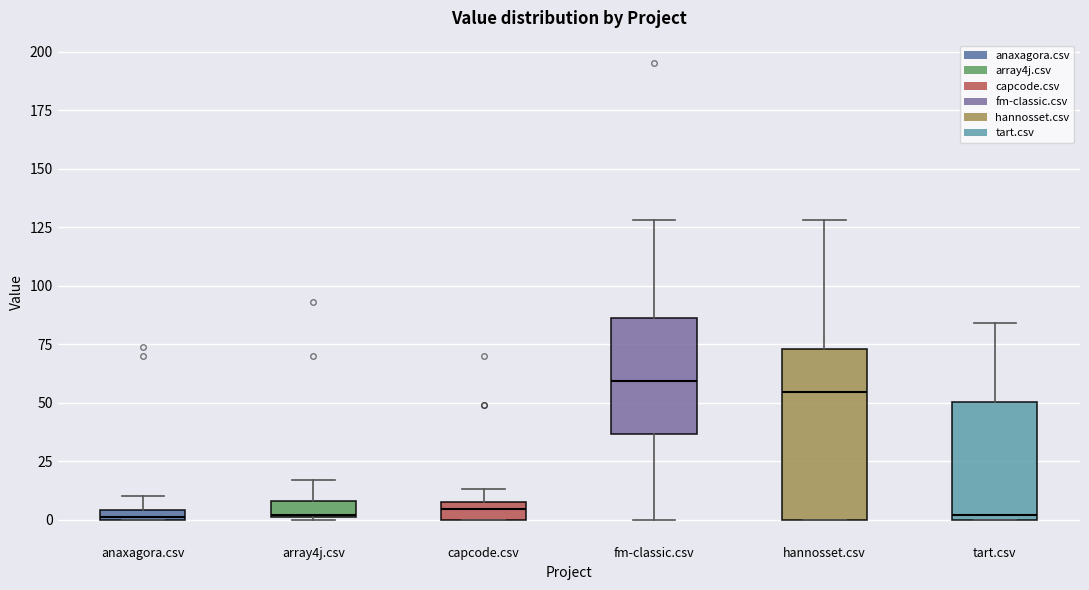

Comparing the boxes themselves (not the whiskers), which one is the tallest?

hannosset.csv